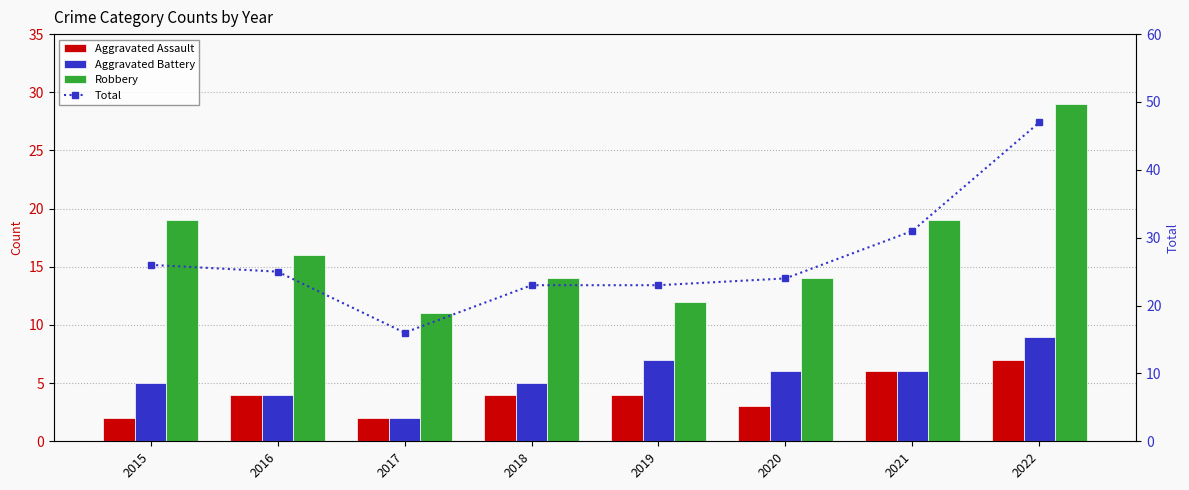

Reading right to left, list all the values displayed in this chart.

Aggravated Assault: 2022=7	2021=6	2020=3	2019=4	2018=4	2017=2	2016=4	2015=2
Aggravated Battery: 2022=9	2021=6	2020=6	2019=7	2018=5	2017=2	2016=4	2015=5
Robbery: 2022=29	2021=19	2020=14	2019=12	2018=14	2017=11	2016=16	2015=19
Total: 2022=47	2021=31	2020=24	2019=23	2018=23	2017=16	2016=25	2015=26